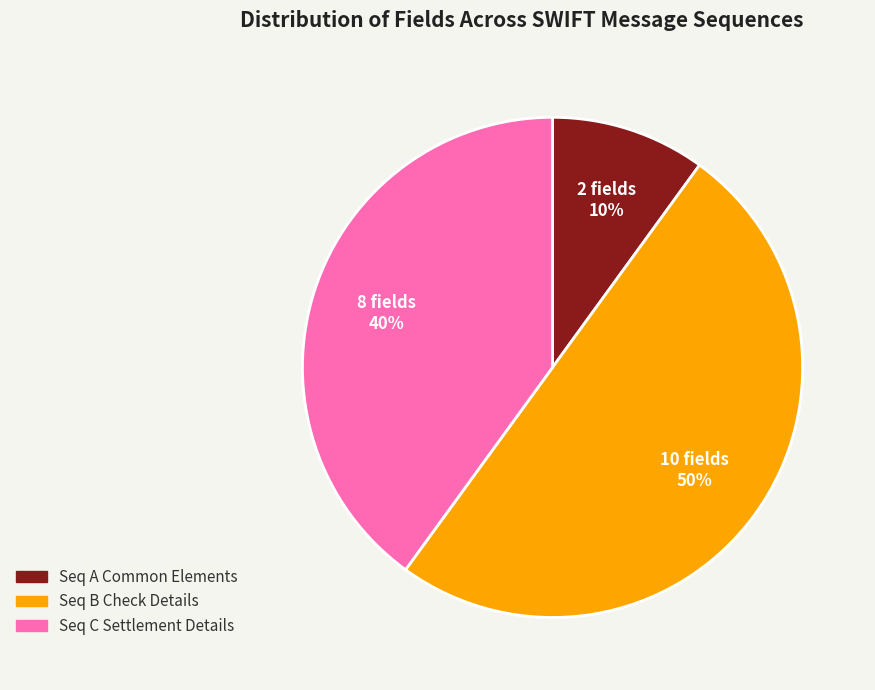

To the nearest percent, what is the average slice percentage?

33%